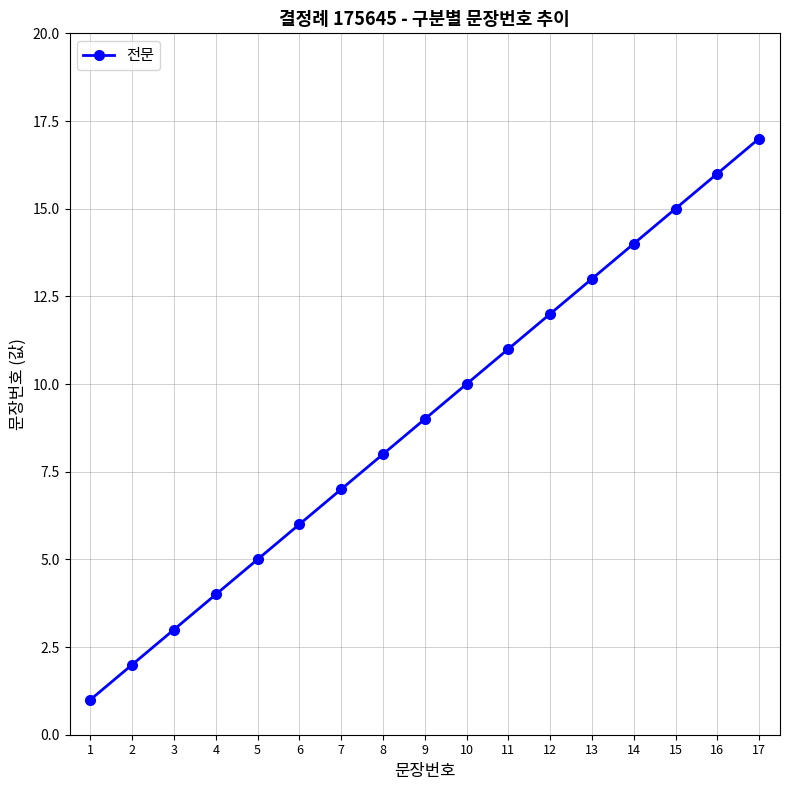

What is the minimum value shown in the chart?

1